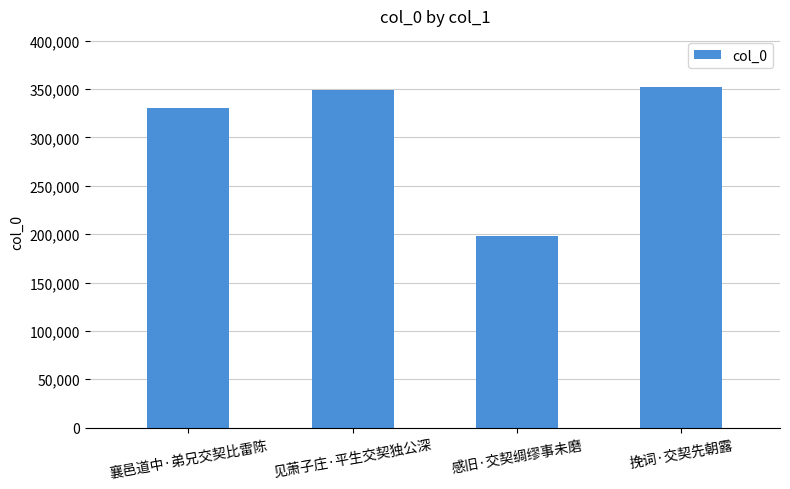

Reading left to right, what are all the values shown in this chart?

329908	349106	197828	352120